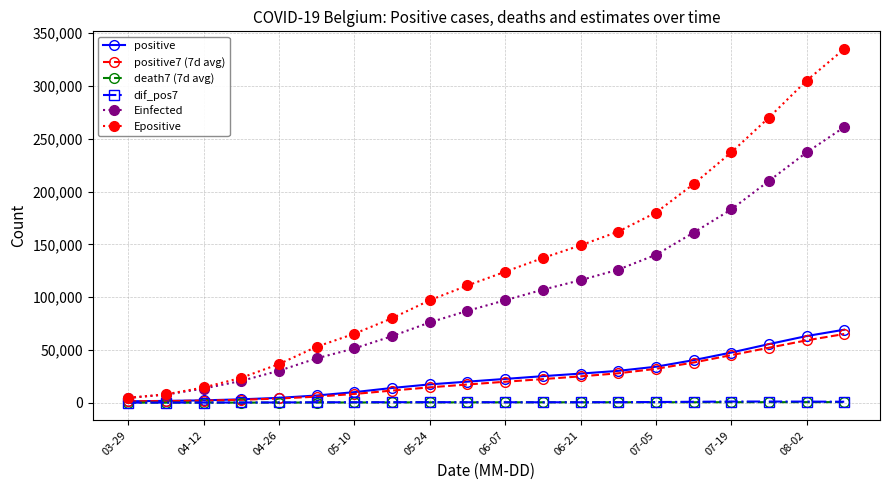

Which series has the widest spread of values?

Epositive